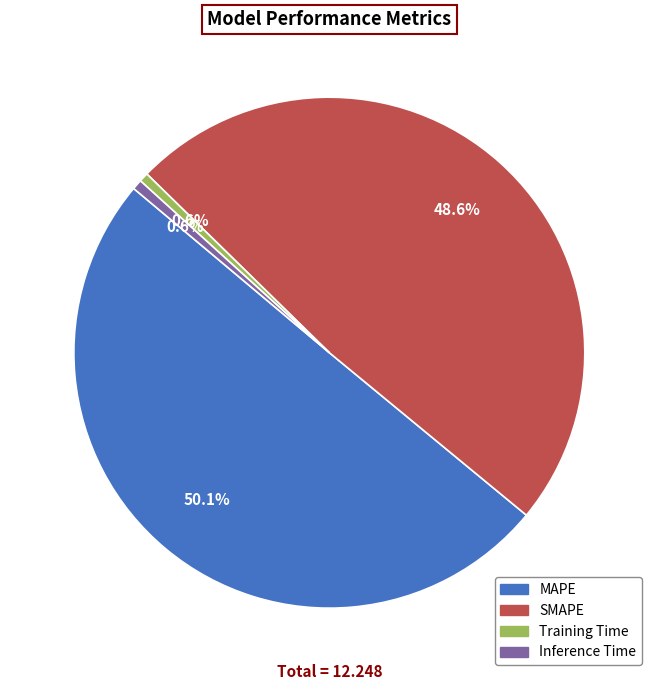

To the nearest percent, what portion does Training Time represent?

1%